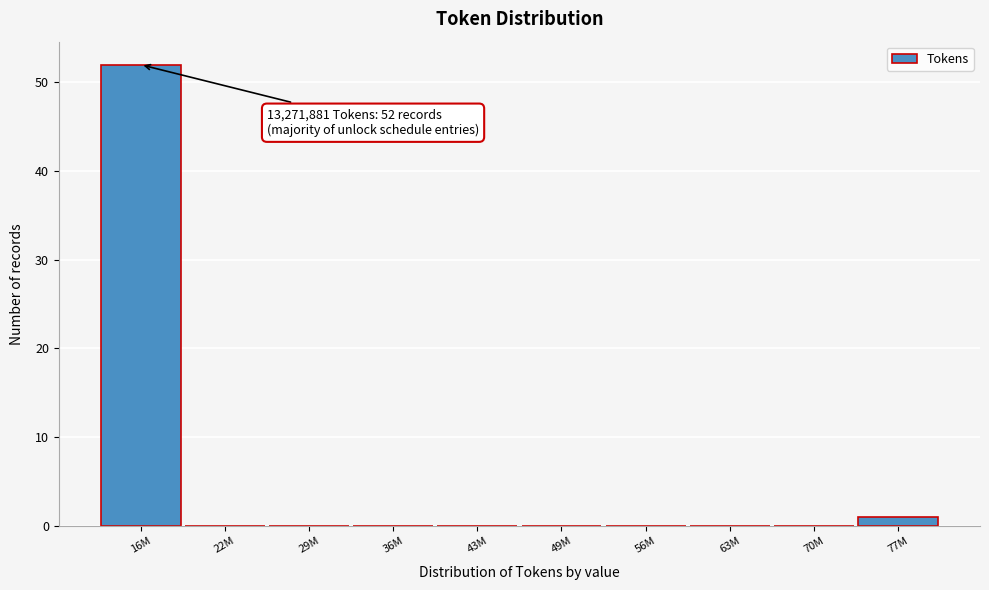

Reading right to left, transcribe all the data shown in this chart.

77M=1	70M=0	63M=0	56M=0	49M=0	43M=0	36M=0	29M=0	22M=0	16M=52